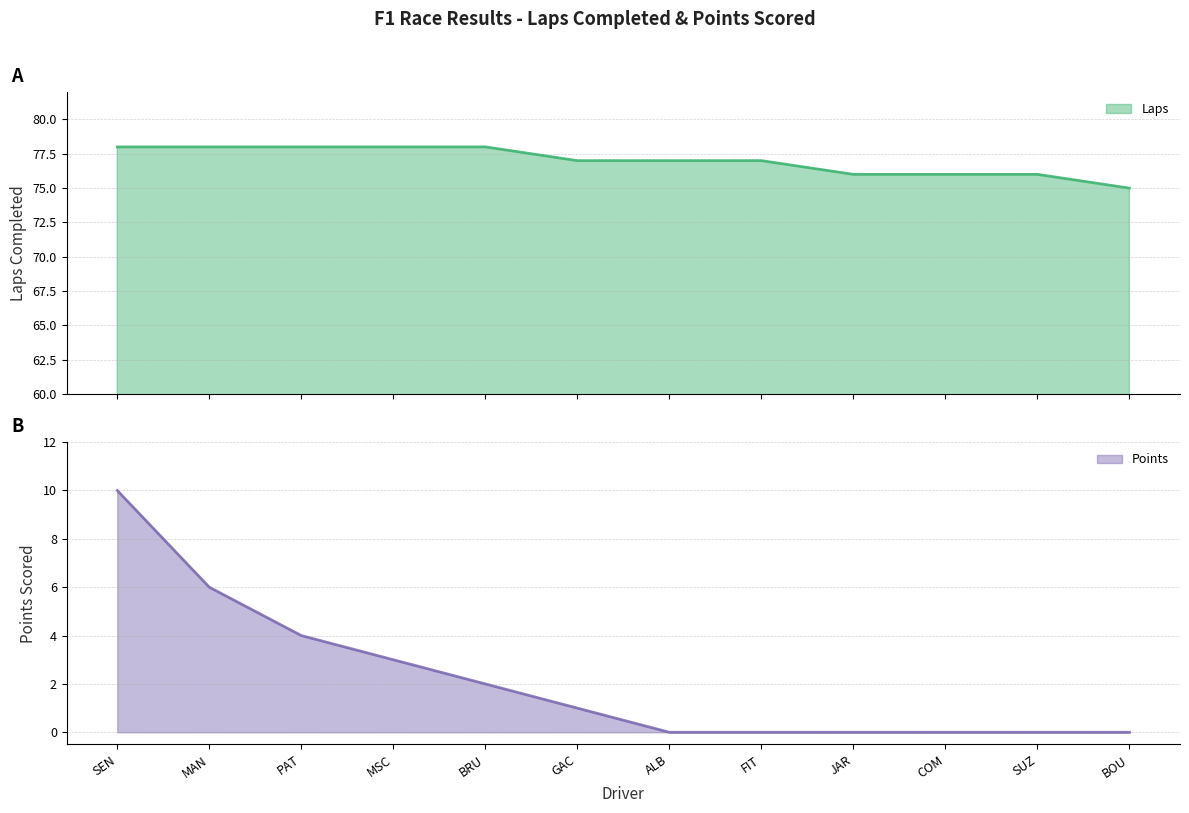

True or false: Points has more than 2 interior local peaks.

False